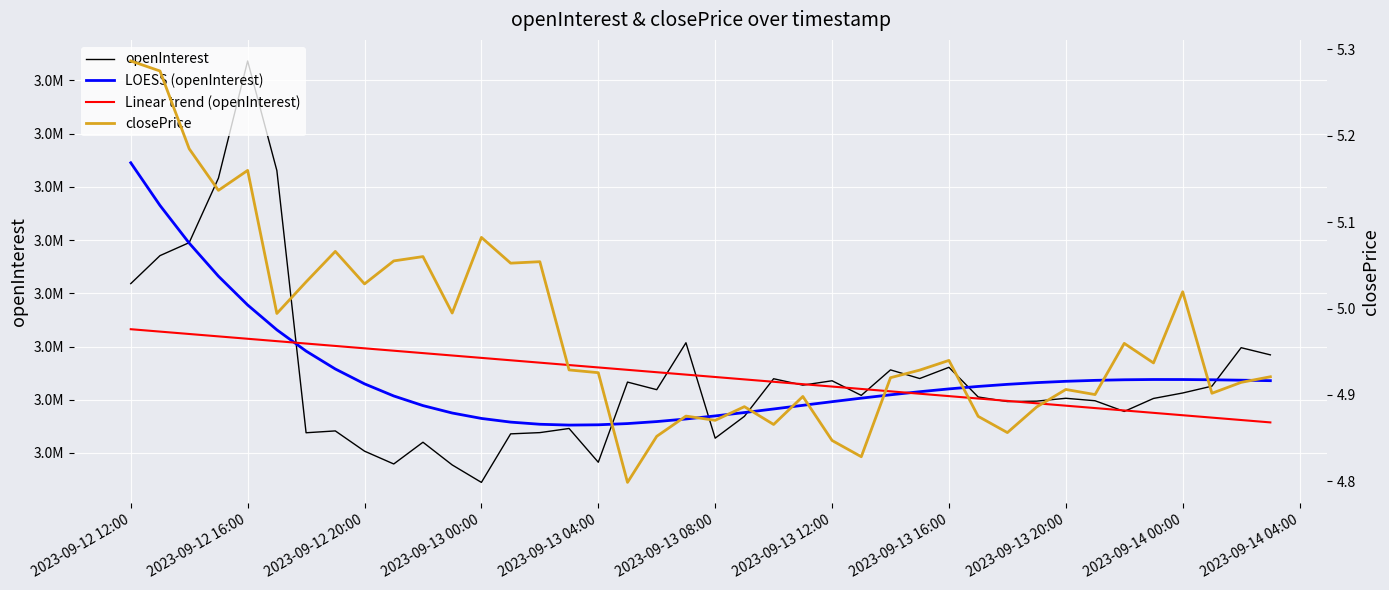

What is the sum of the closePrice values at 2023-09-14 00:00 and 2023-09-12 12:00?

10.3